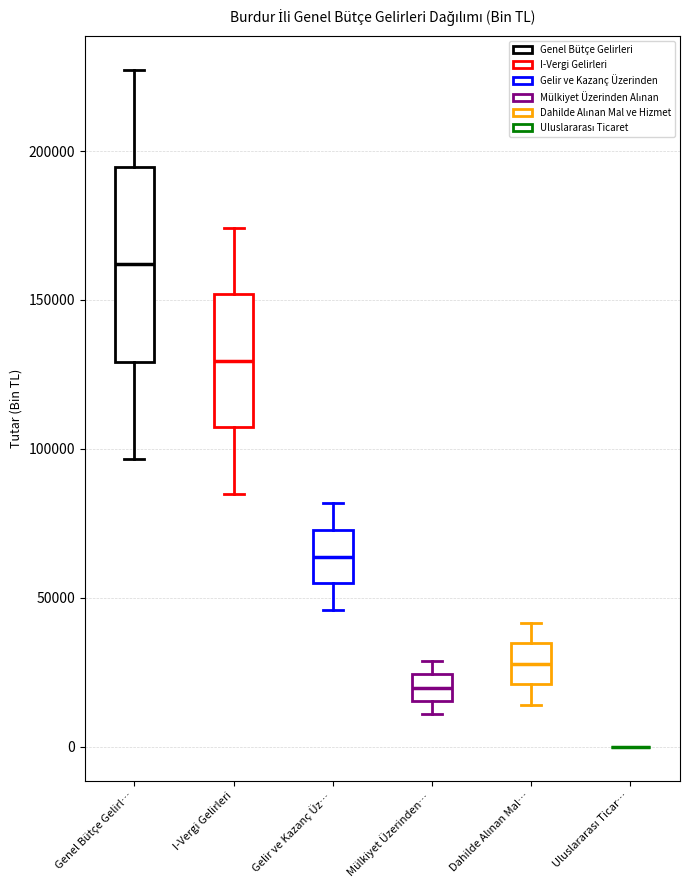

Which box is the tallest, from its lower edge to its upper edge?

Genel Bütçe Gelirl…